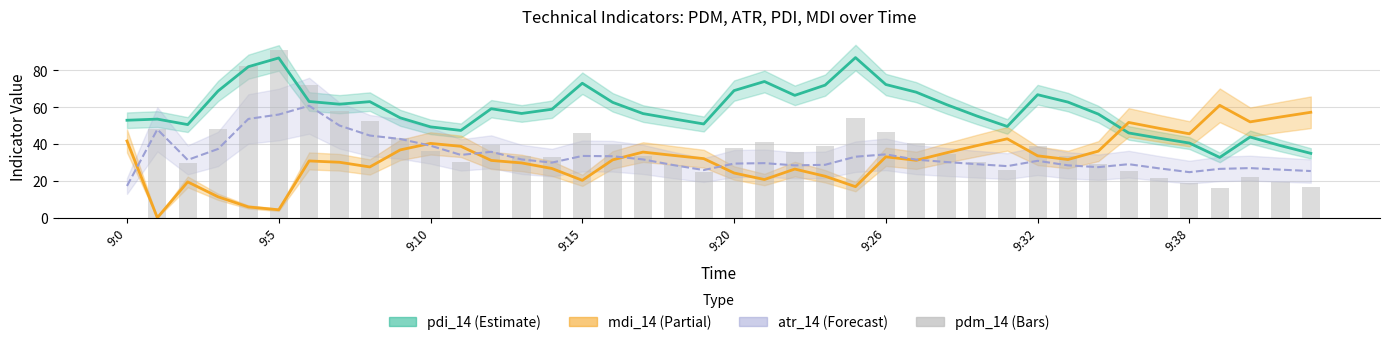

True or false: mdi_14 line has a value of 20.8 at 9:32.

False